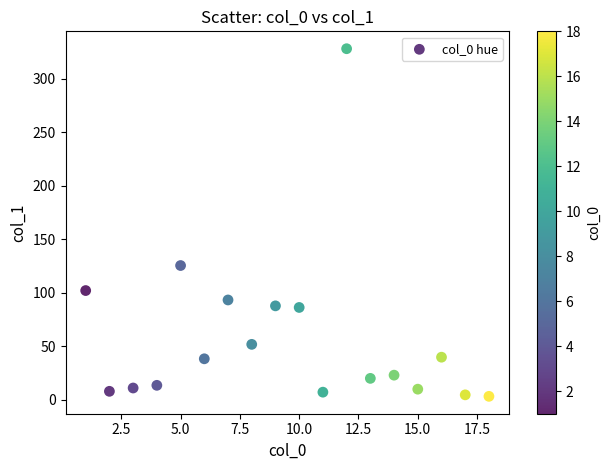

What is the range of Y values (max minus min)?

325.0